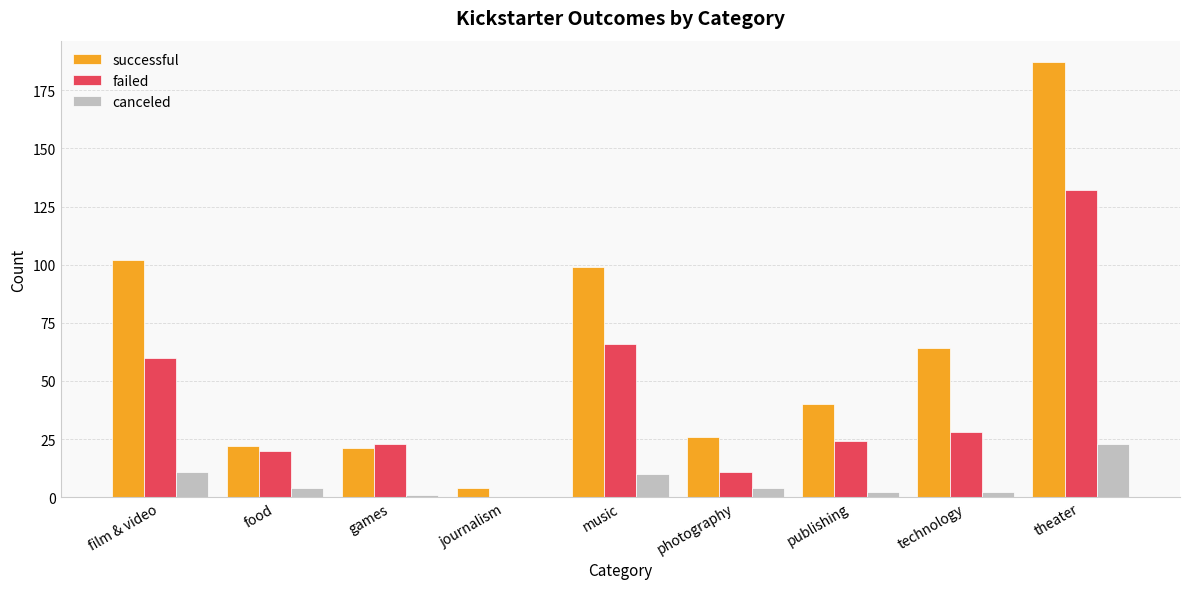

True or false: failed has a value of 0 at journalism.

True